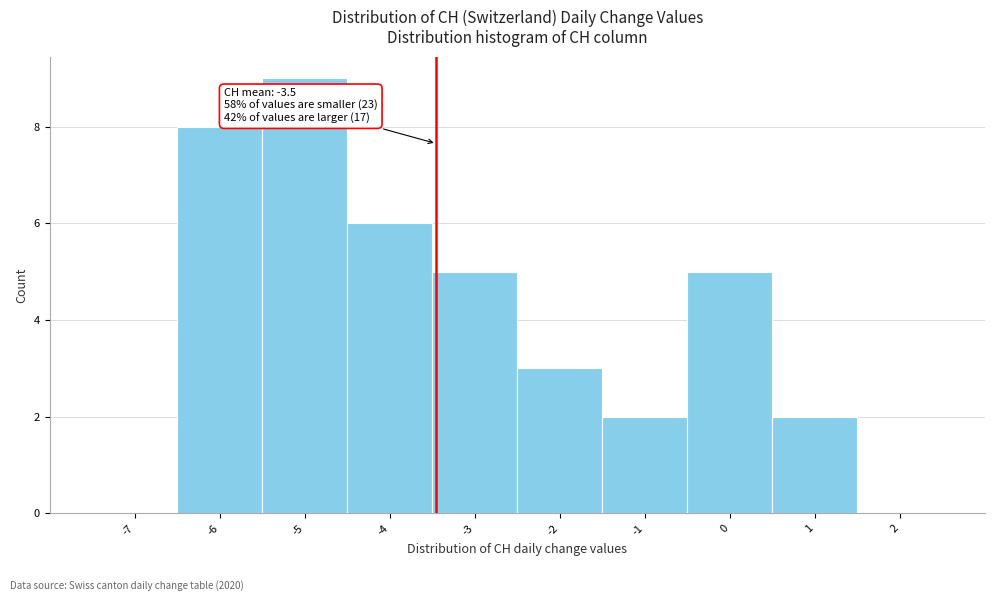

Which range on the x-axis has the tallest bar?

-5.5 to -4.5